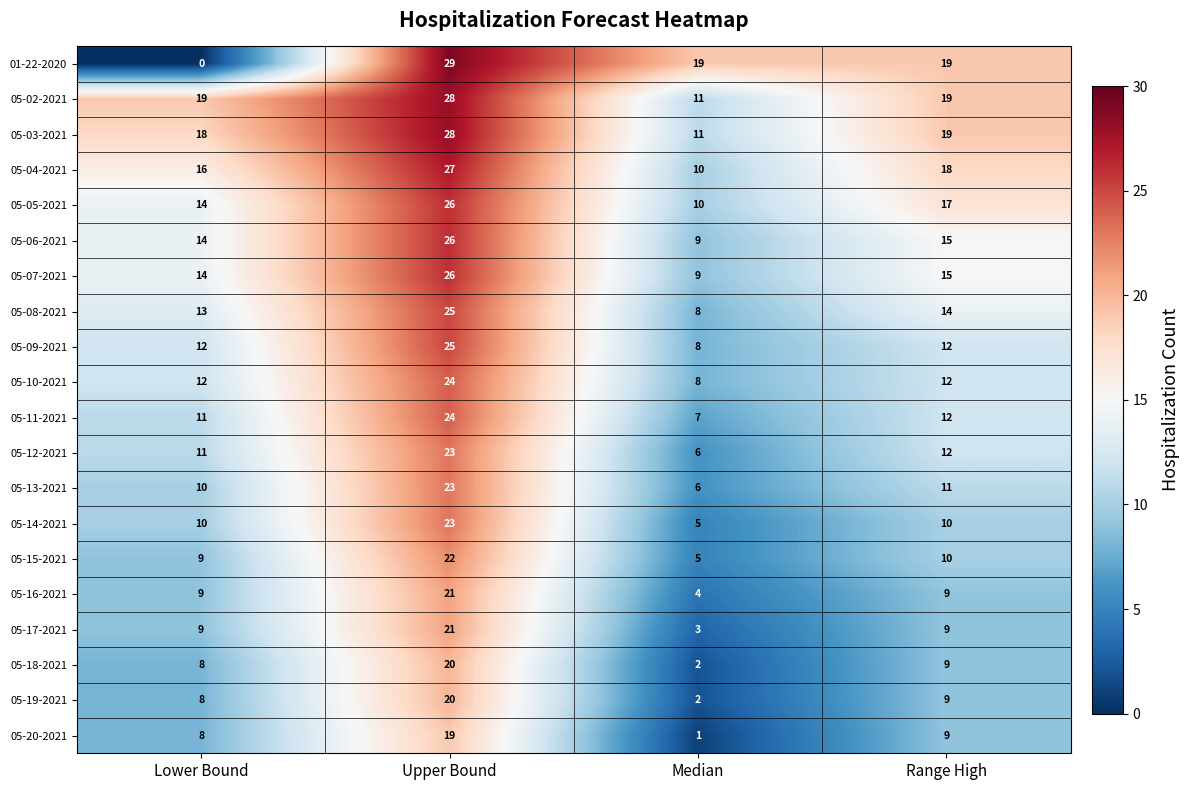

Where is 05-12-2021 nearest to the value 14?

Range High